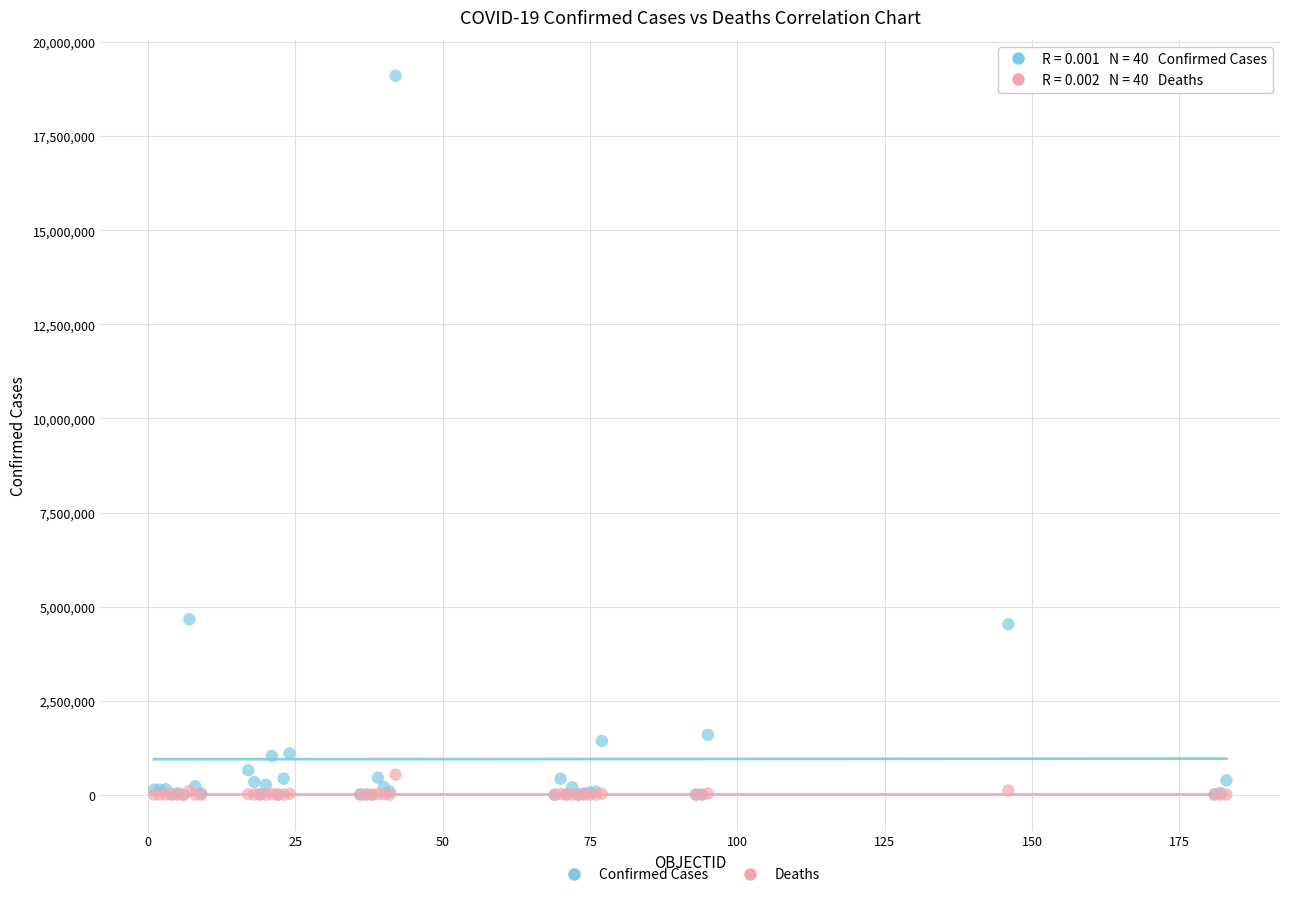

What are all the series names shown in the legend?

Confirmed Cases, Deaths